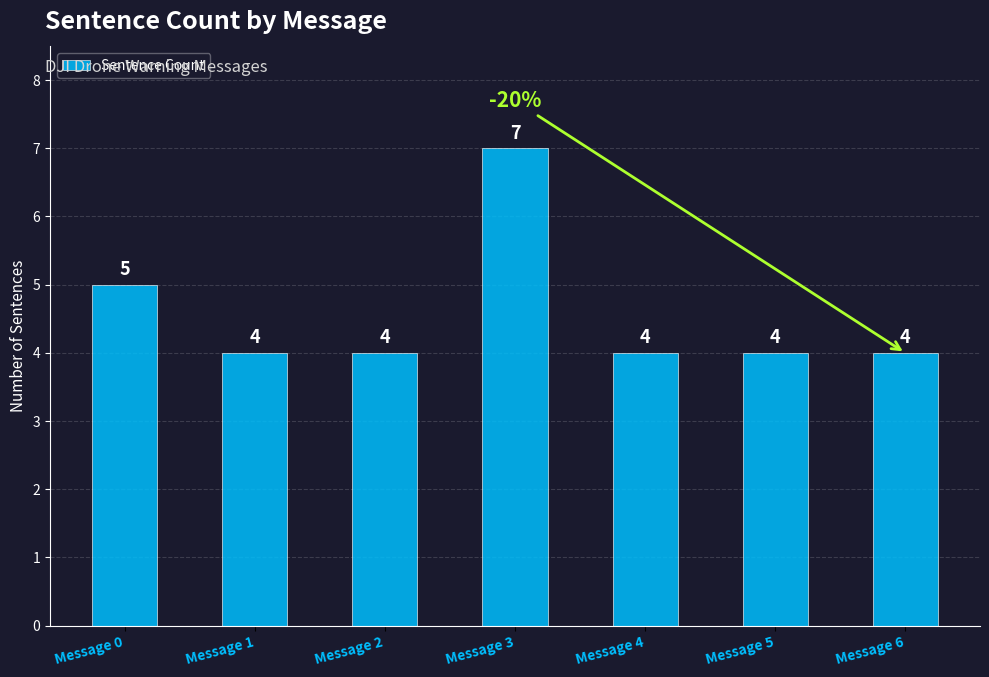

What is the value of the 5th bar from the left?

4